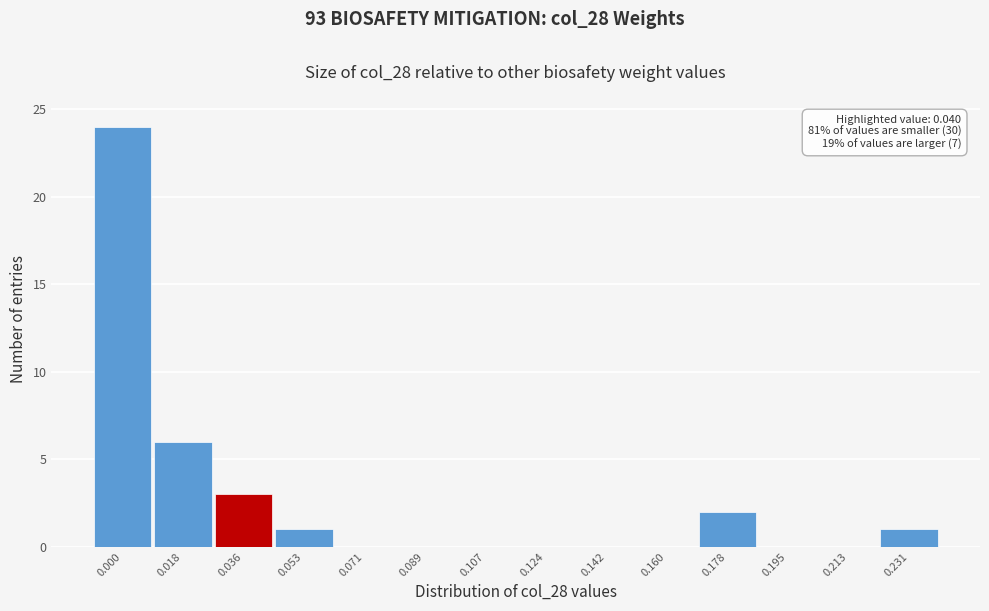

Reading right to left, what are all the values shown in this chart?

0.231=1	0.213=0	0.195=0	0.178=2	0.160=0	0.142=0	0.124=0	0.107=0	0.089=0	0.071=0	0.053=1	0.036=3	0.018=6	0.000=24